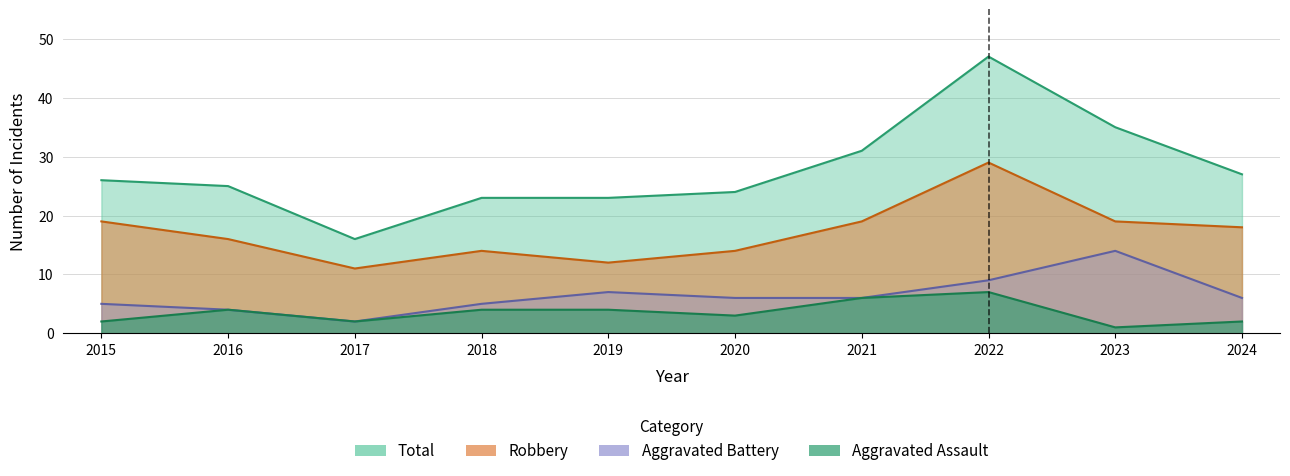

True or false: Total and Robbery cross at least once.

False